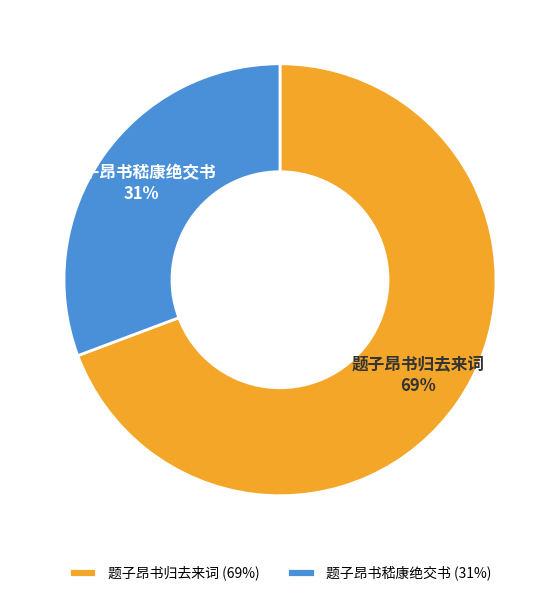

The 题子昂书归去来词 slice represents 69% of the pie. True or false?

True